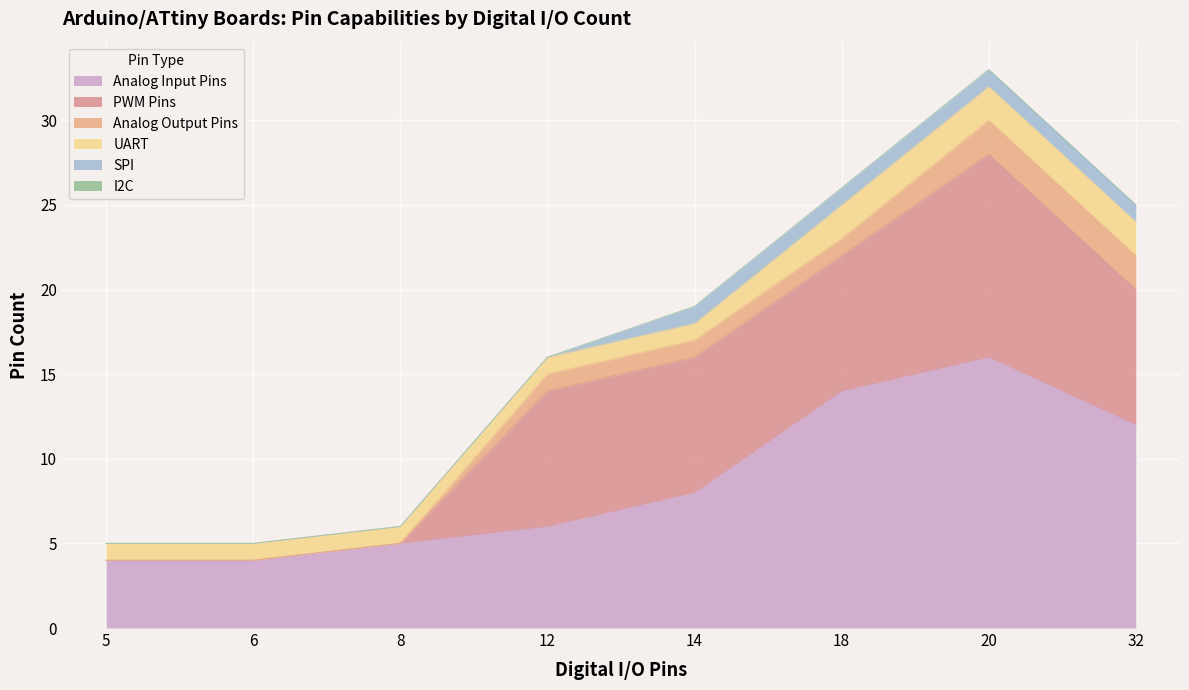

Between which two adjacent categories do UART and PWM Pins first intersect?

8 and 12